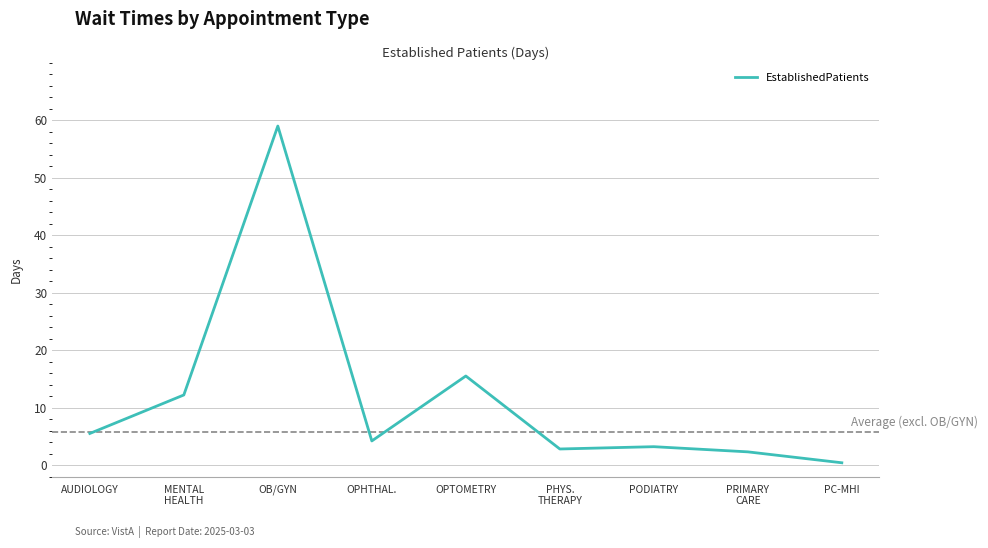

Reading left to right, transcribe all the data shown in this chart.

5.5	12.2	59.0	4.2	15.5	2.8	3.2	2.3	0.4